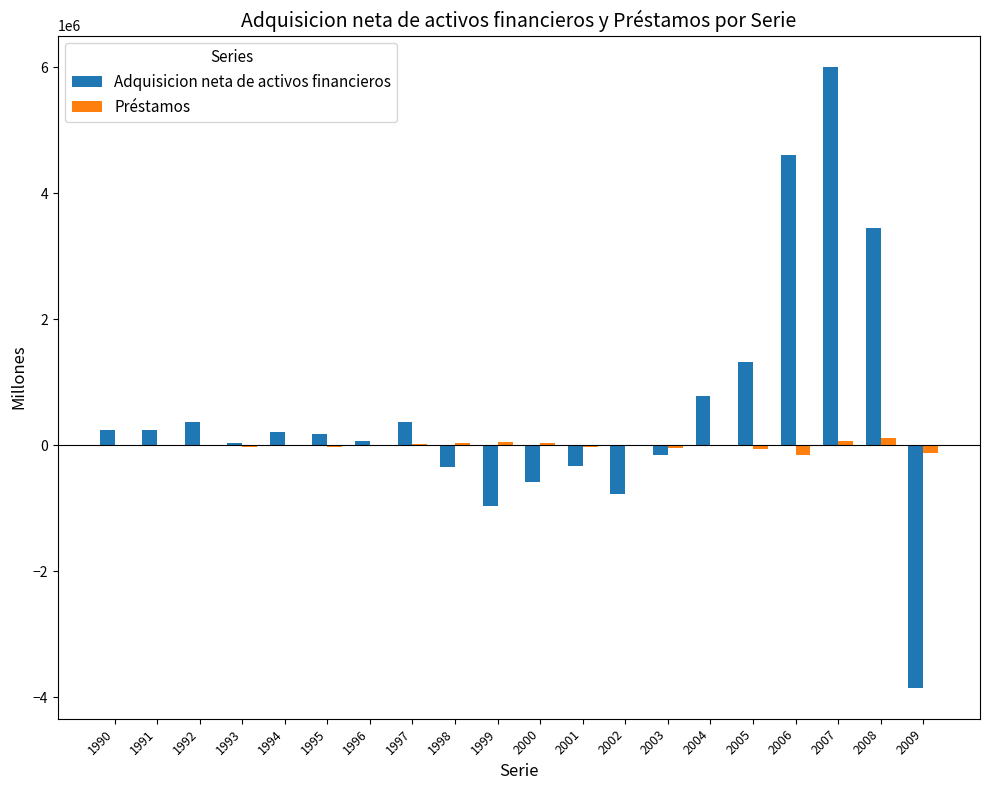

The Préstamos series shows 11001 at 2004. True or false?

True